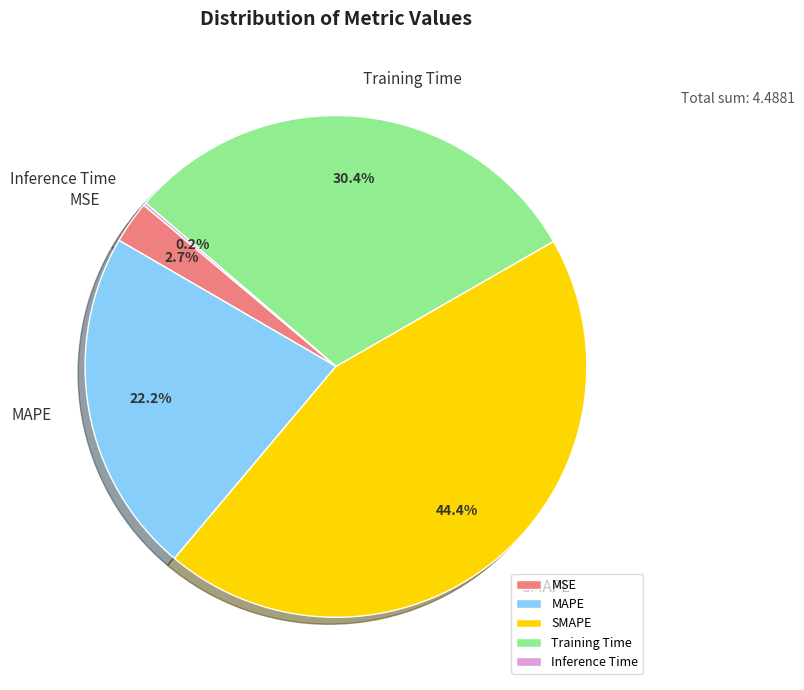

What is the largest slice in the pie chart?

SMAPE